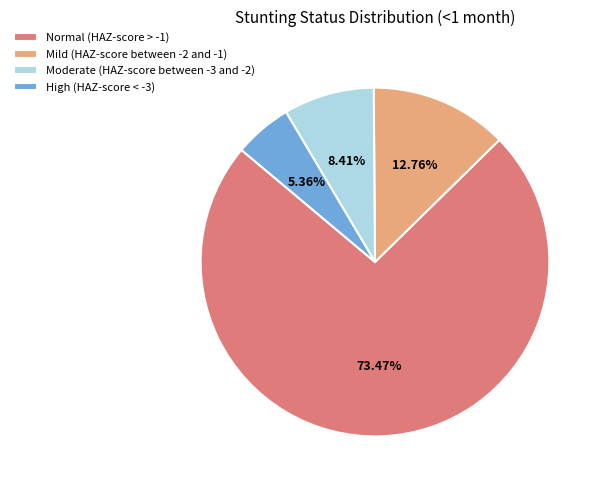

Which category has the biggest portion of the pie?

Normal (HAZ-score > -1)